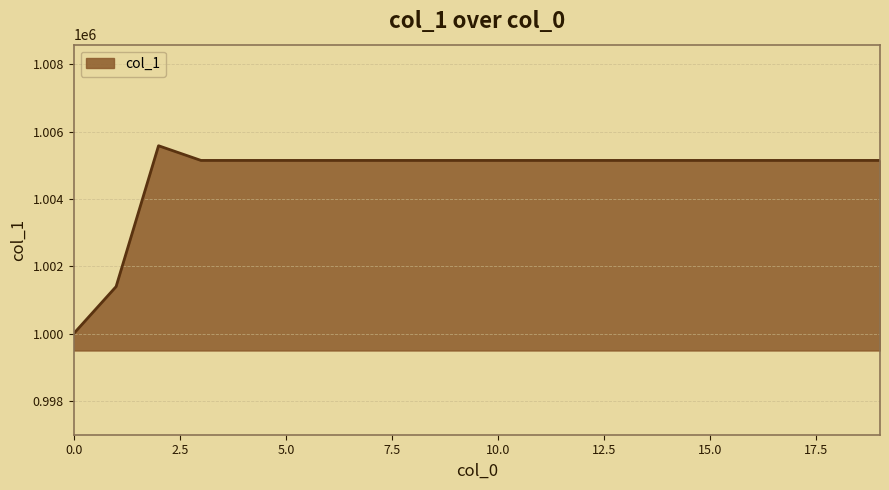

What is the difference between the maximum and minimum values?

5577.8